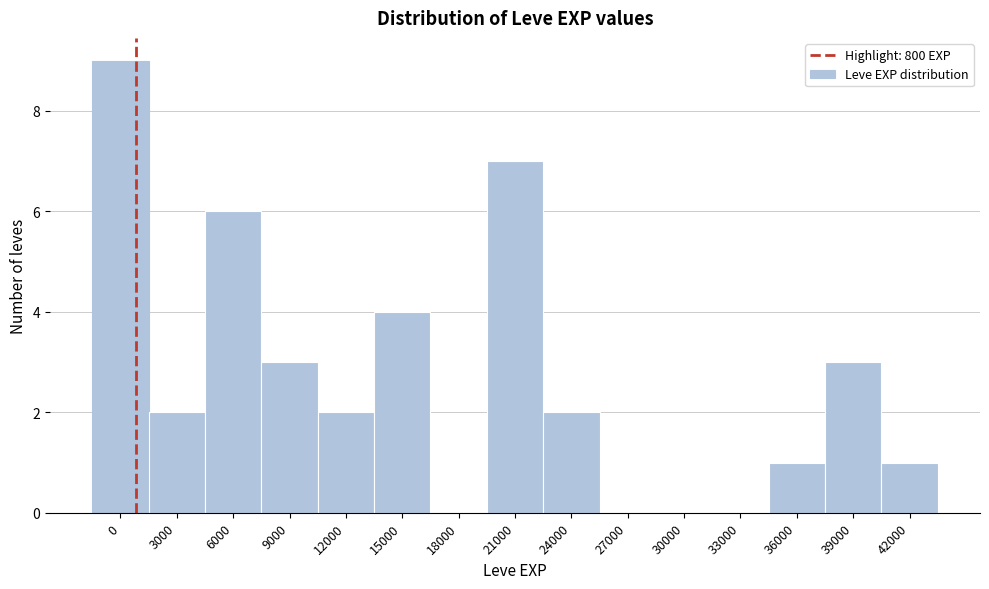

Reading left to right, extract all data points from this chart.

0=9	3000=2	6000=6	9000=3	12000=2	15000=4	18000=0	21000=7	24000=2	27000=0	30000=0	33000=0	36000=1	39000=3	42000=1